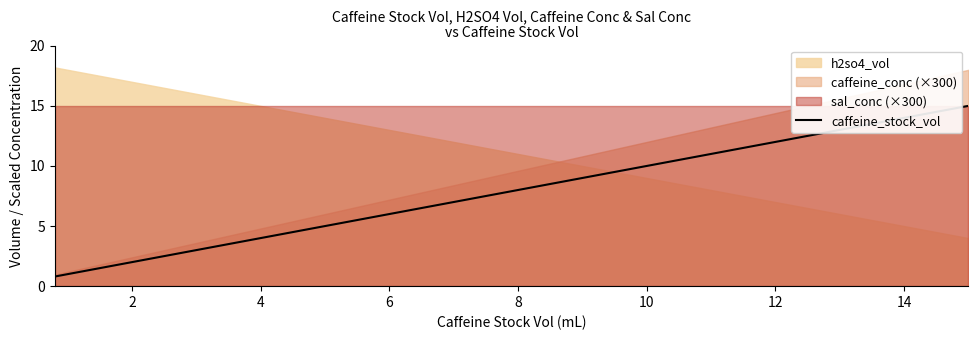

True or false: the data has more than 2 interior local peaks.

False